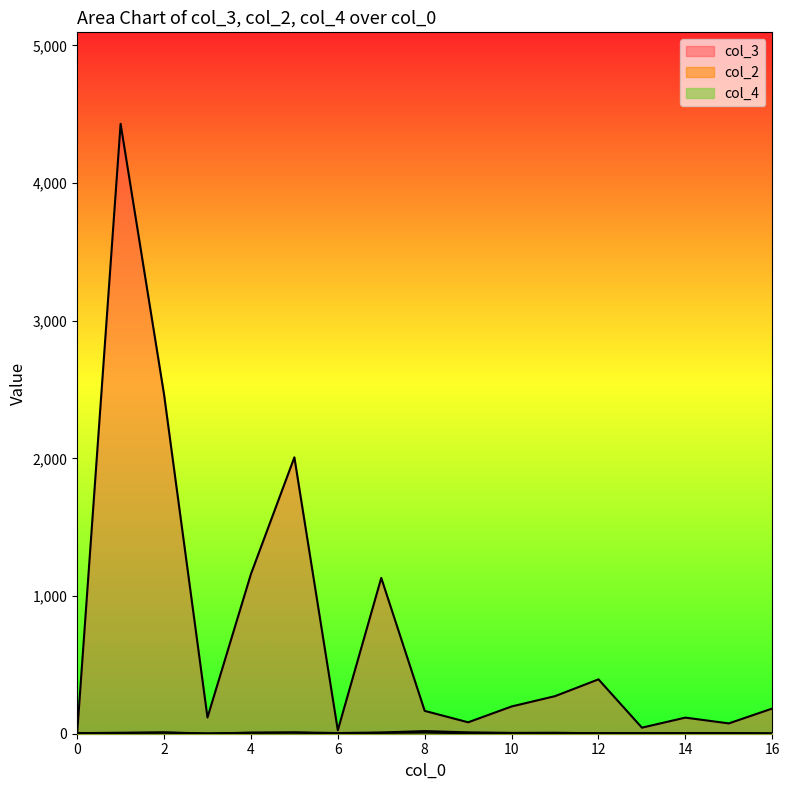

Is the value of col_4 at 6 greater than the value of col_3 at 1?

No